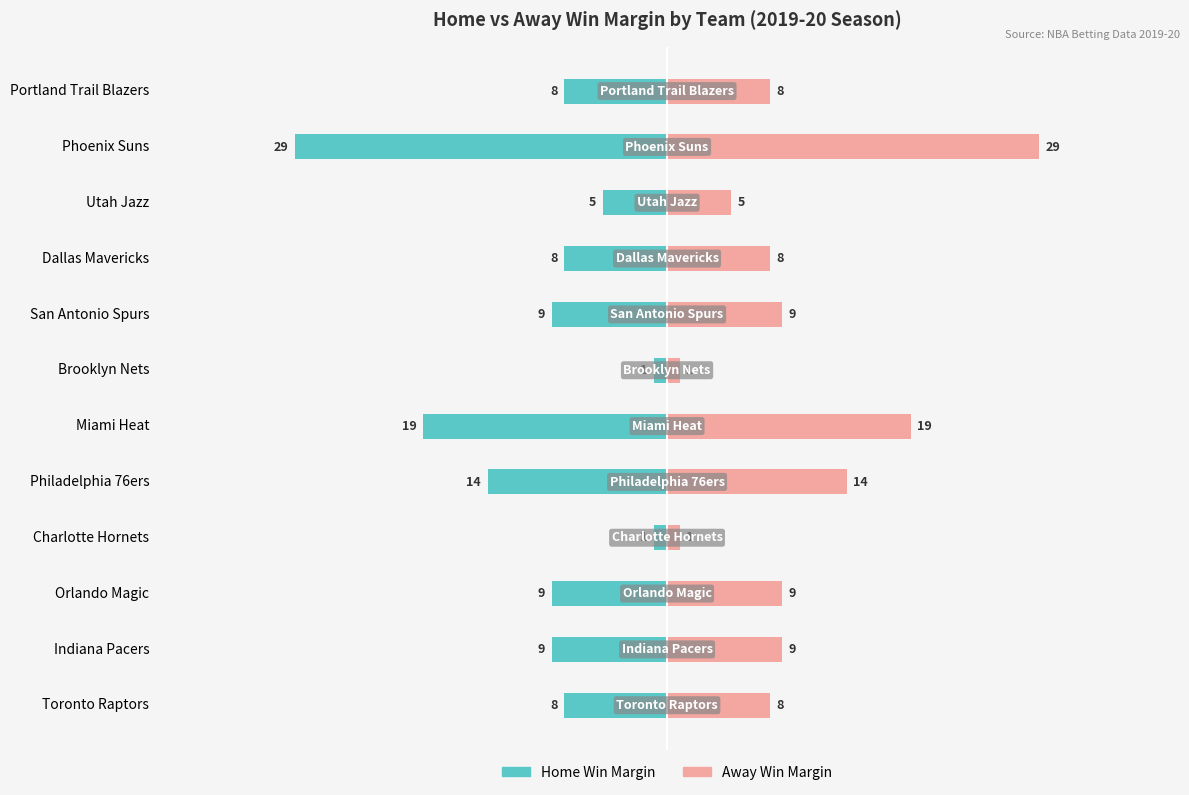

Reading right to left, list all the values displayed in this chart.

Home Win Margin: -8	-29	-5	-8	-9	-1	-19	-14	-1	-9	-9	-8
Away Win Margin: 8	29	5	8	9	1	19	14	1	9	9	8